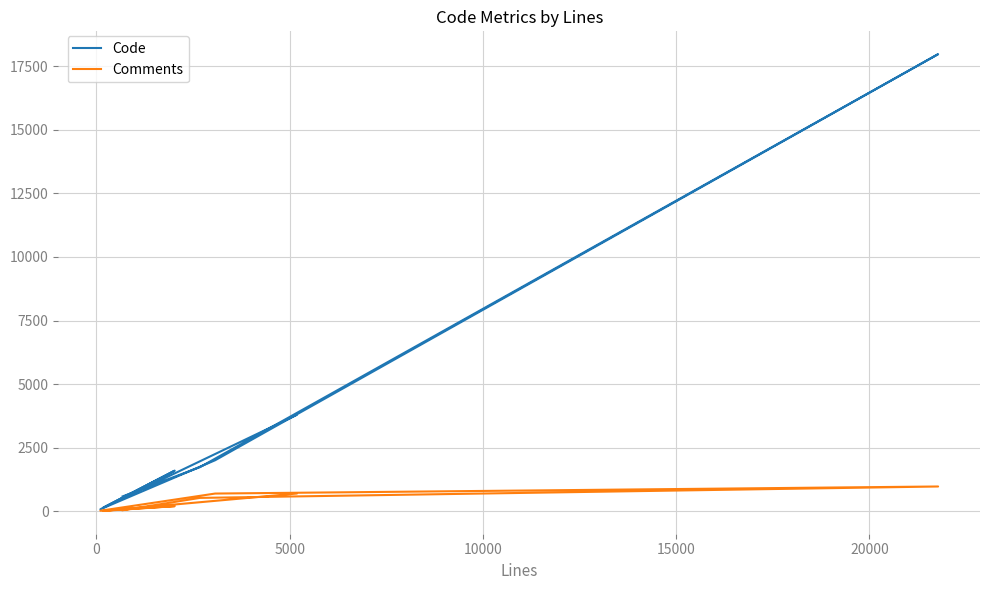

Which series has the largest range (max minus min)?

Code